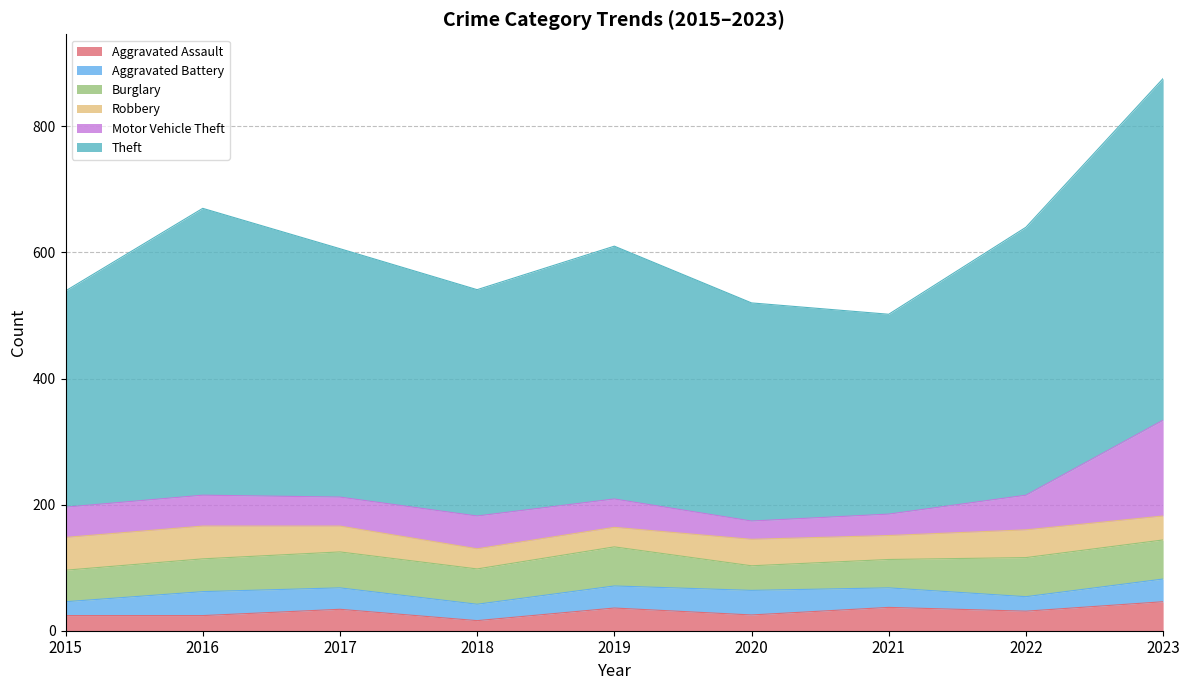

Which series has the widest spread of values?

Theft